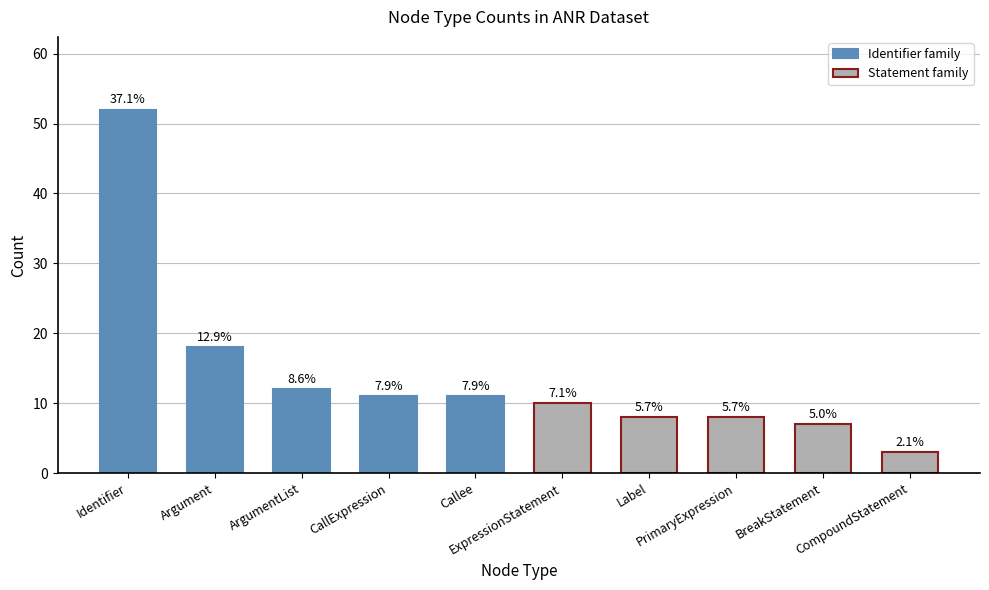

Reading left to right, transcribe all the data shown in this chart.

Identifier family: 52	18	12	11	11
Statement family: 10	8	8	7	3